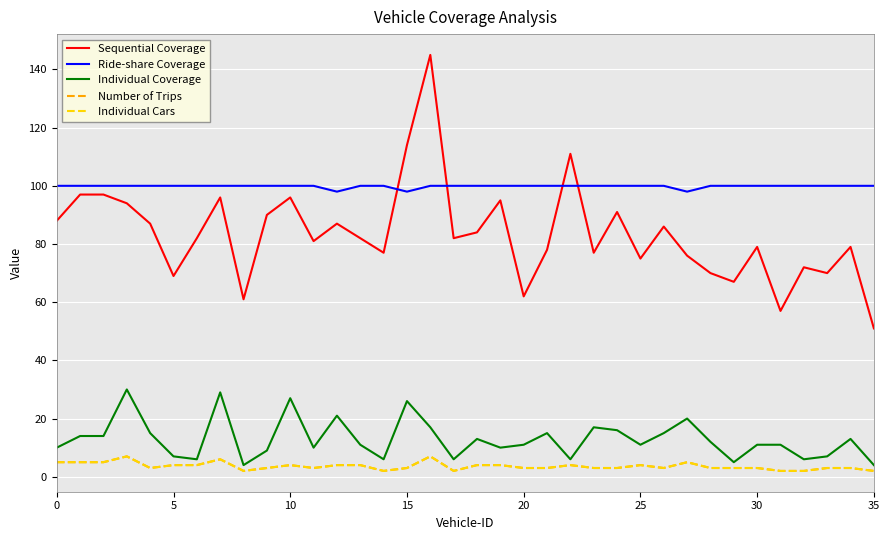

True or false: Sequential Coverage and Individual Cars intersect in this chart.

False